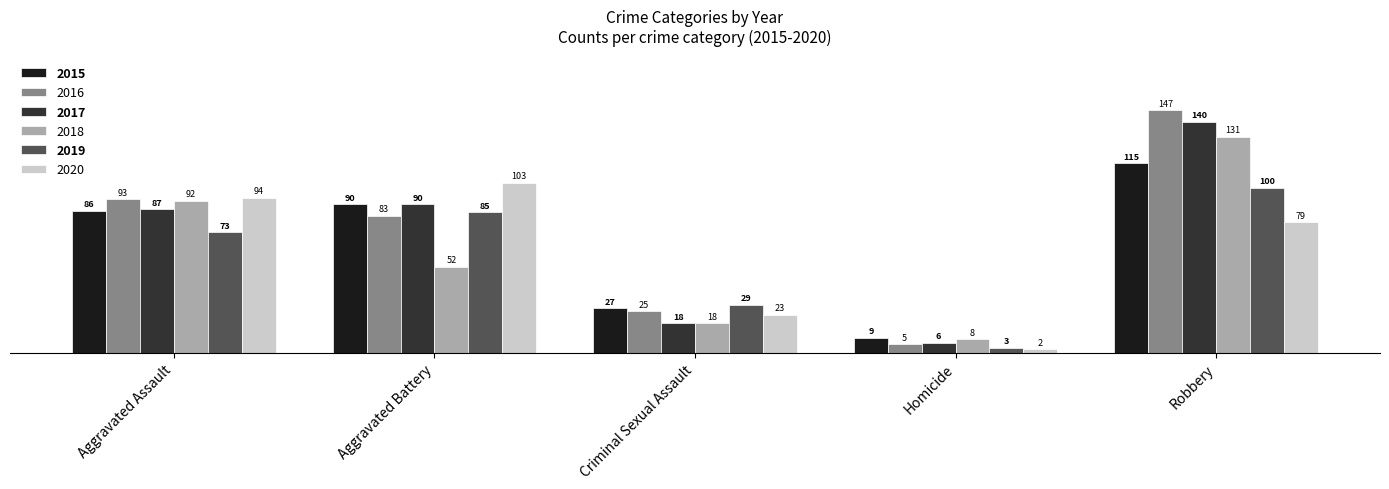

Which series changed the most between Aggravated Battery and Homicide?

2020